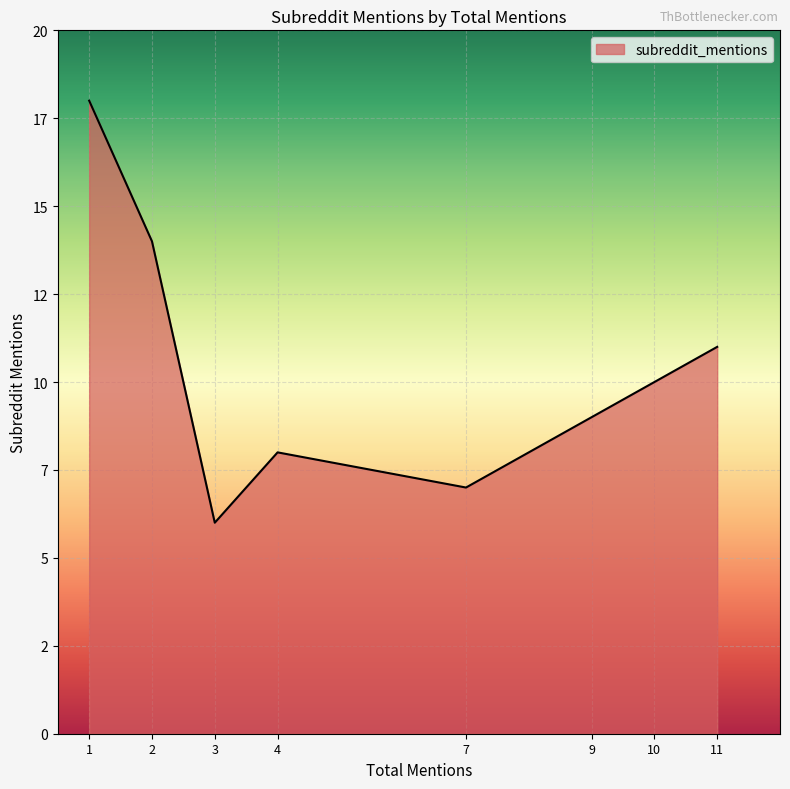

Does the chart display data point markers on the line(s)?

No